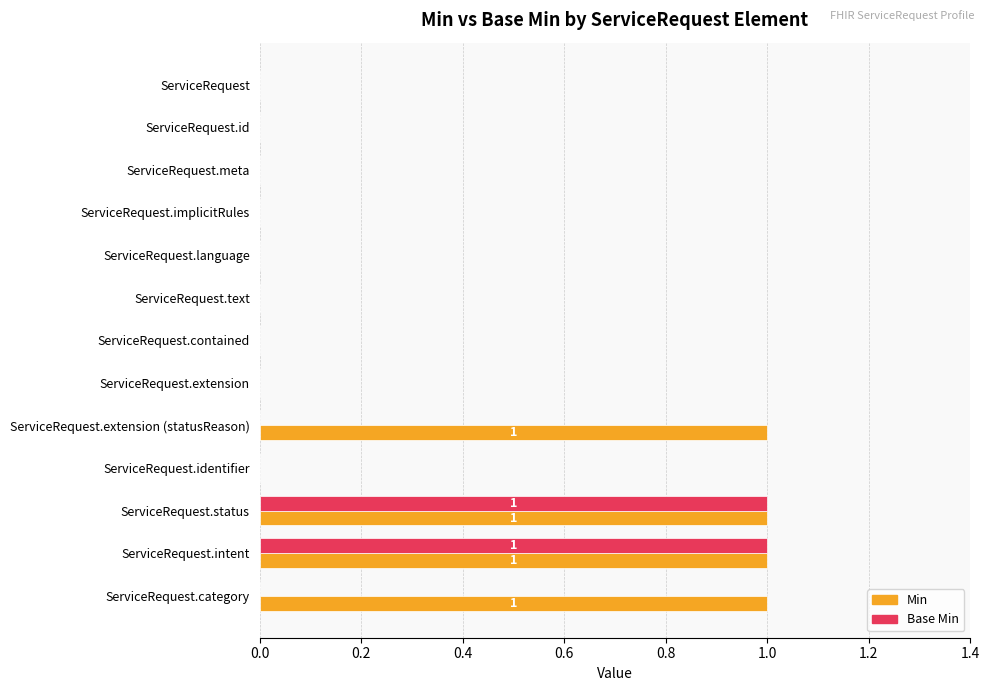

Is it true that Min equals 0 at ServiceRequest.language?

True